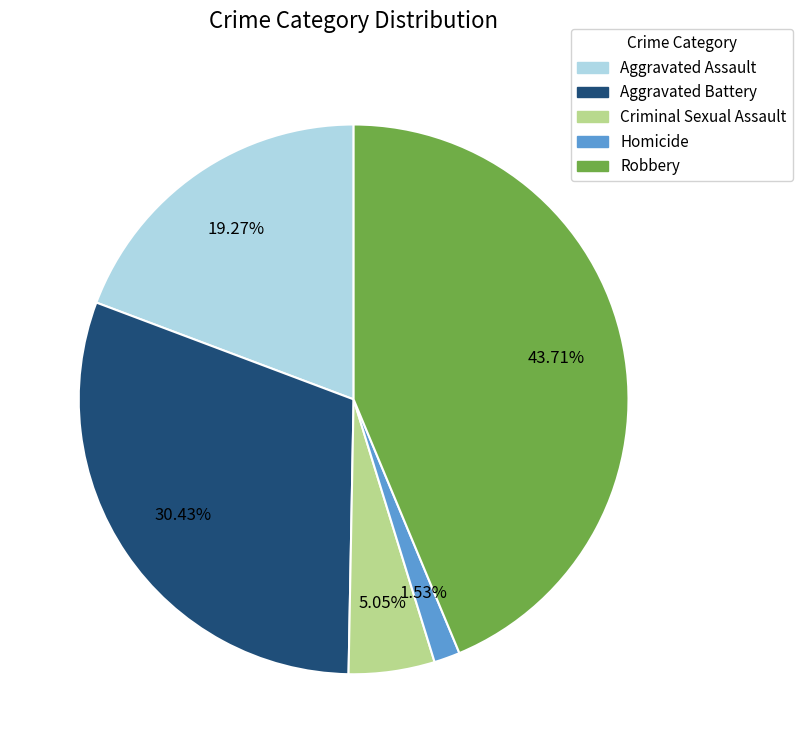

True or false: Aggravated Assault accounts for 19% of the total.

True